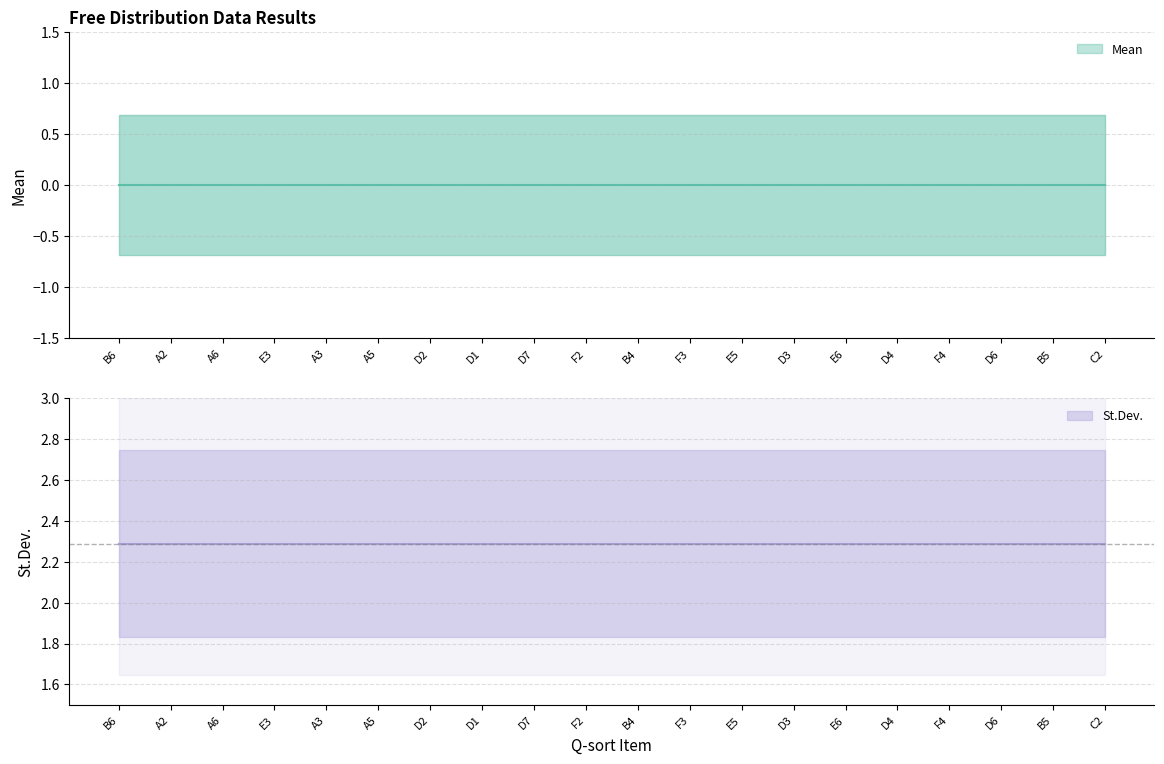

True or false: St.Dev. and Mean intersect in this chart.

False